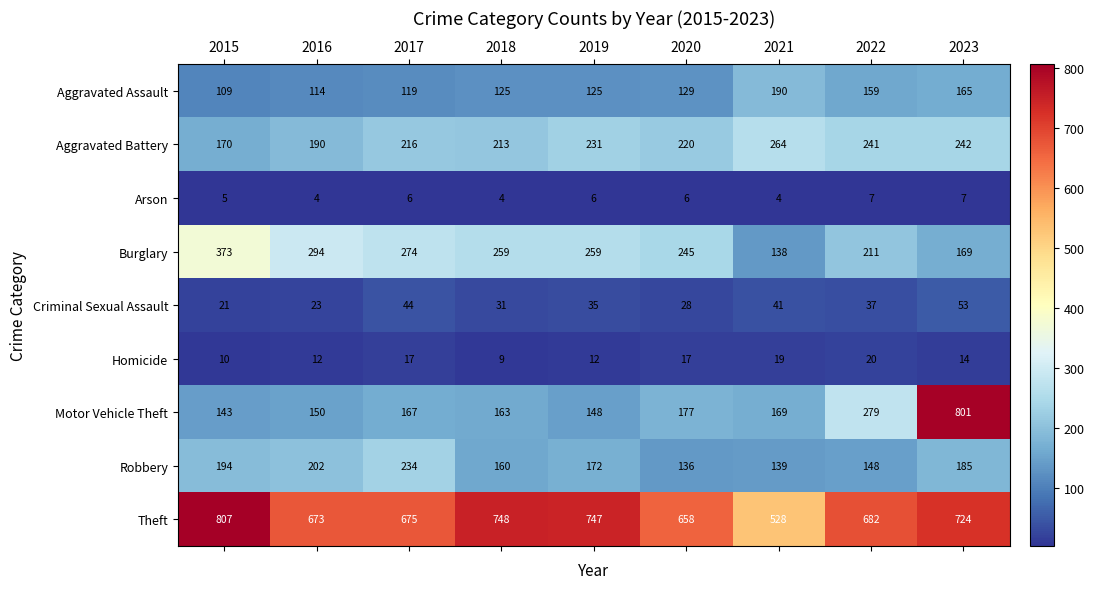

The value of Motor Vehicle Theft at 2019 is 148. True or false?

True